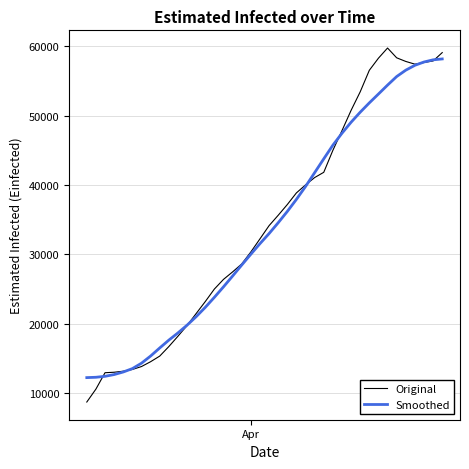

What is the smallest value displayed?

8742.6